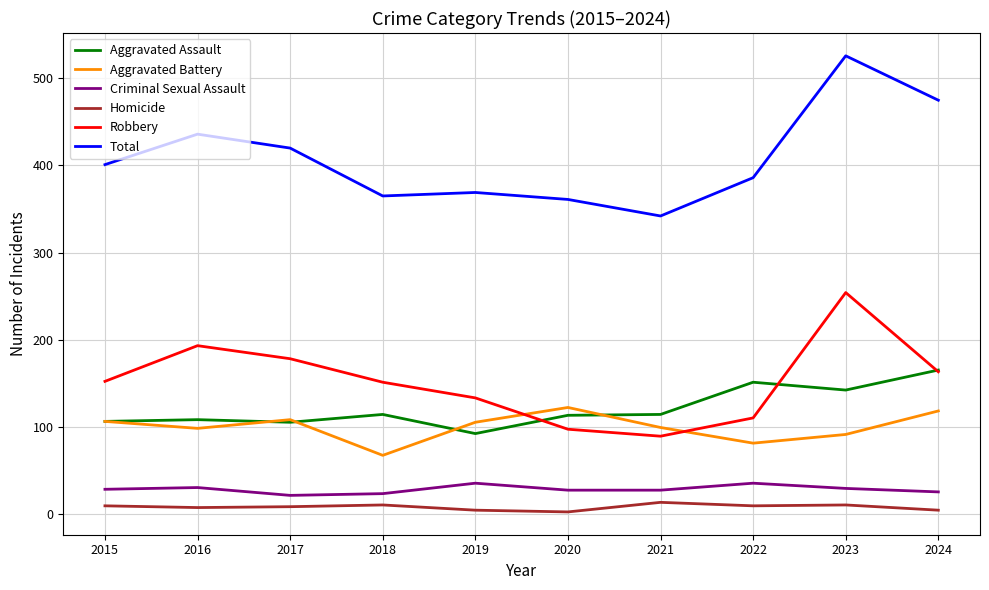

What is the average value of the Aggravated Assault series?

121